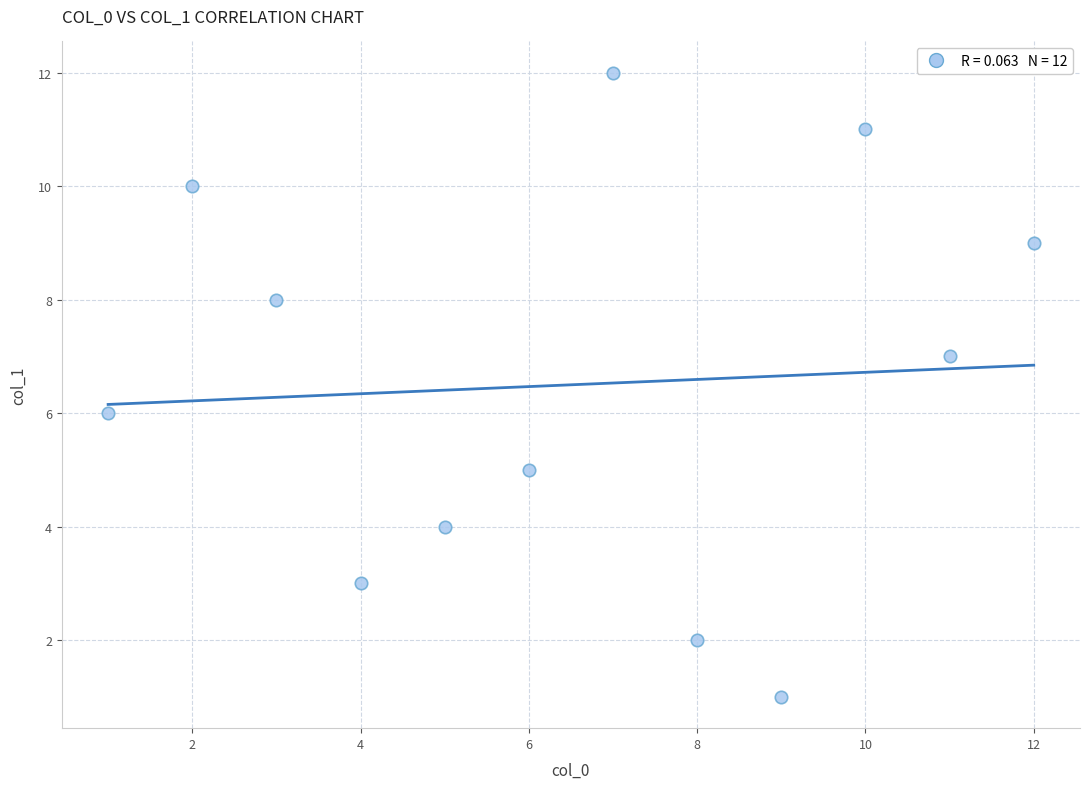

What is the range of Y values (max minus min)?

11